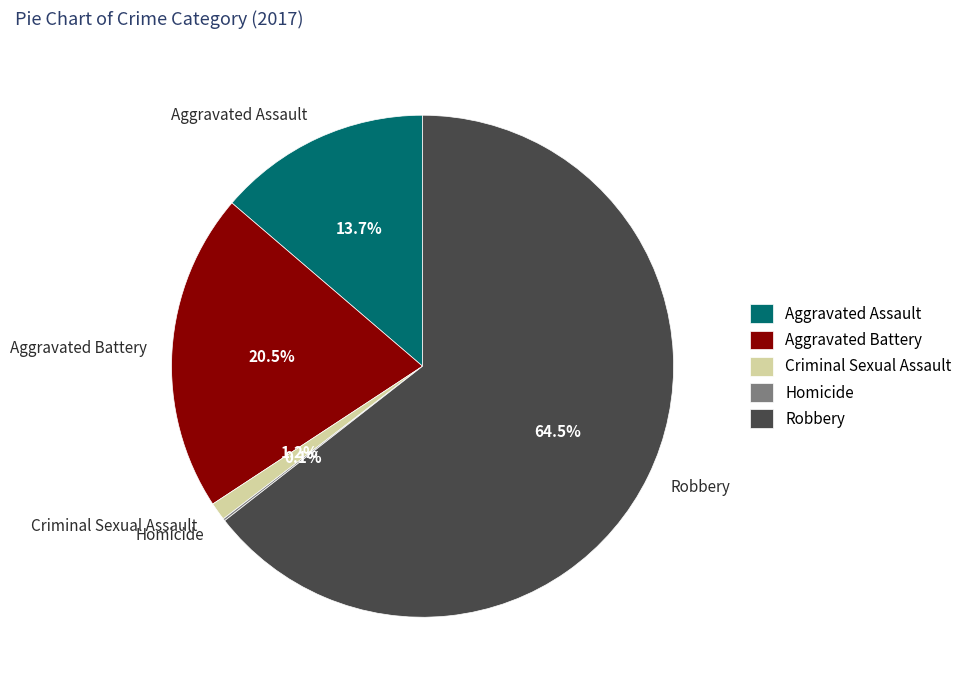

Is there a majority slice in this chart?

Yes